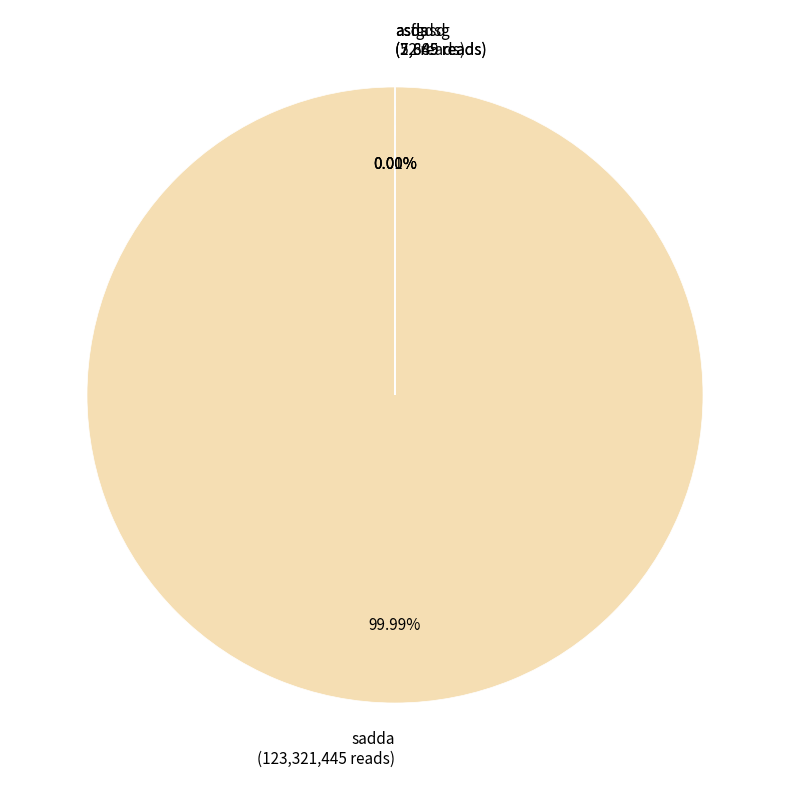

Does sadda (123,321,445 reads) account for over 50% of the chart?

Yes